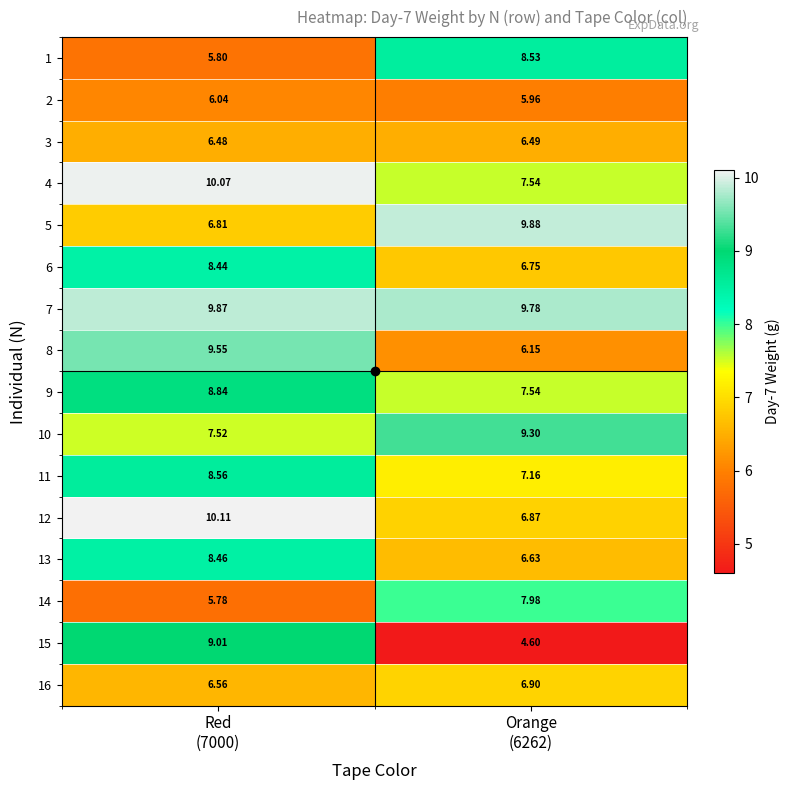

Rank the series at Orange (6262) from lowest to highest value.

15, 2, 8, 3, 13, 6, 12, 16, 11, 9, 4, 14, 1, 10, 7, 5